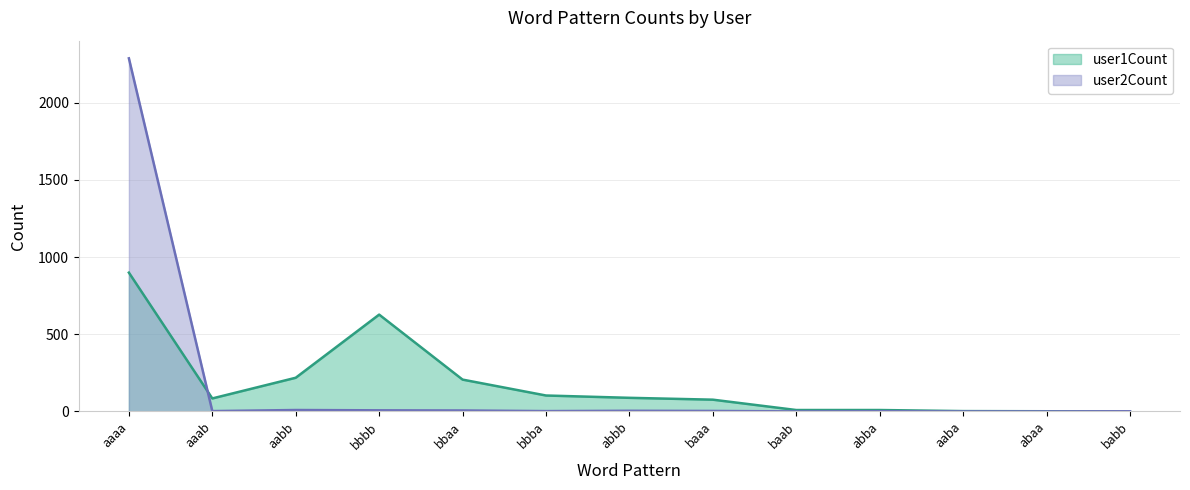

Is it true that user1Count equals 33 at bbba?

False